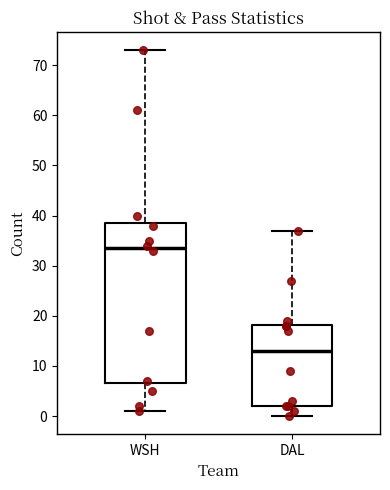

Where does the lower whisker of the box for DAL end on the y-axis? The values are not printed on the chart, so give them approximately, as read against the axis.

0